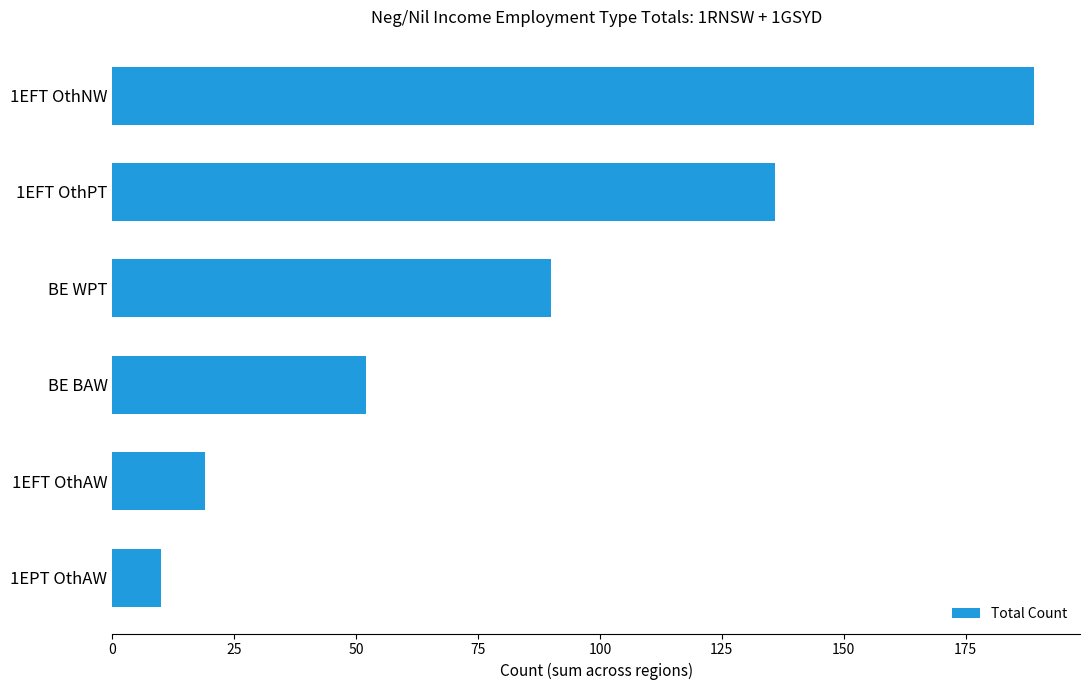

Which has a higher value, BE WPT or 1EFT OthPT?

1EFT OthPT